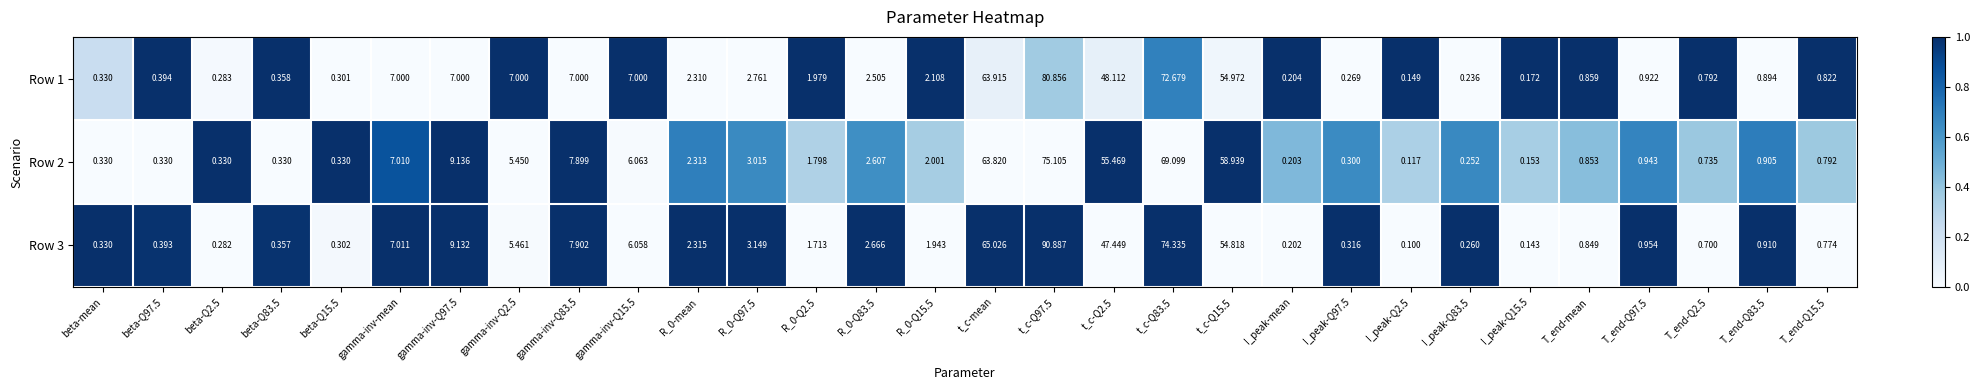

Which category has the lowest value across all series?

I_peak-Q2.5